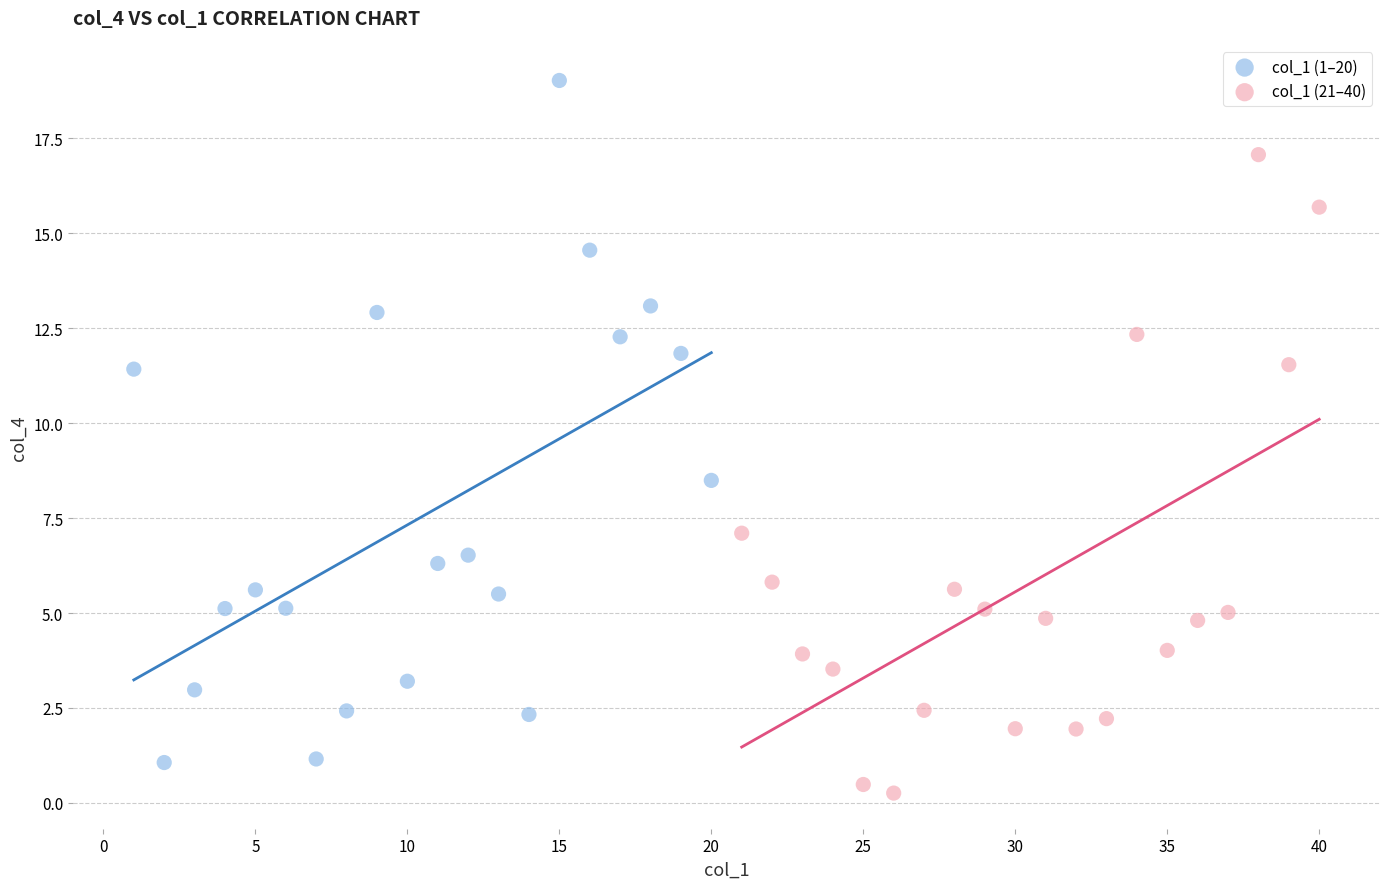

Which series reaches the maximum Y coordinate?

col_1 (1–20)